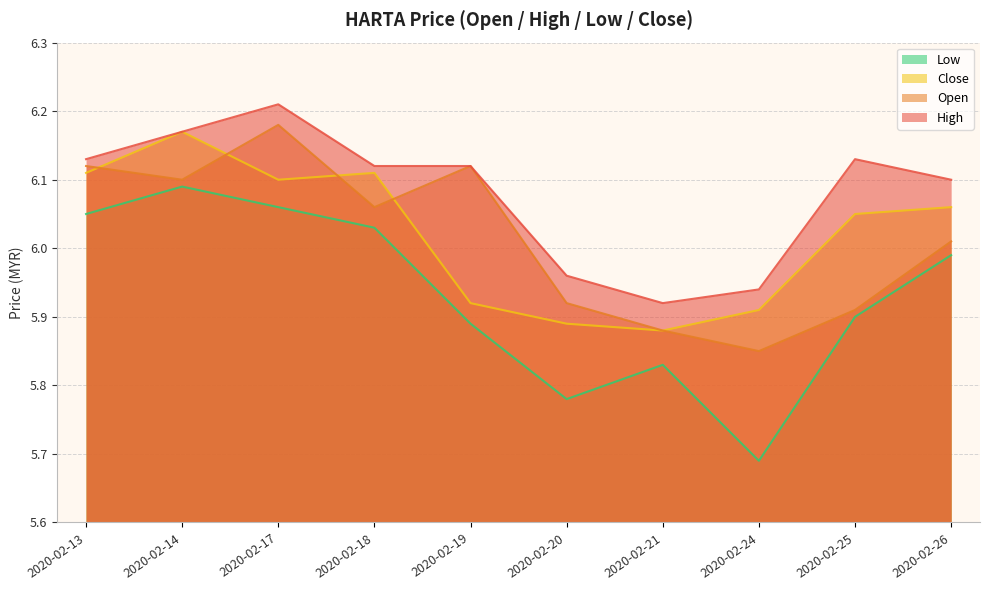

Is it true that open equals 10.8 at 2020-02-26?

False